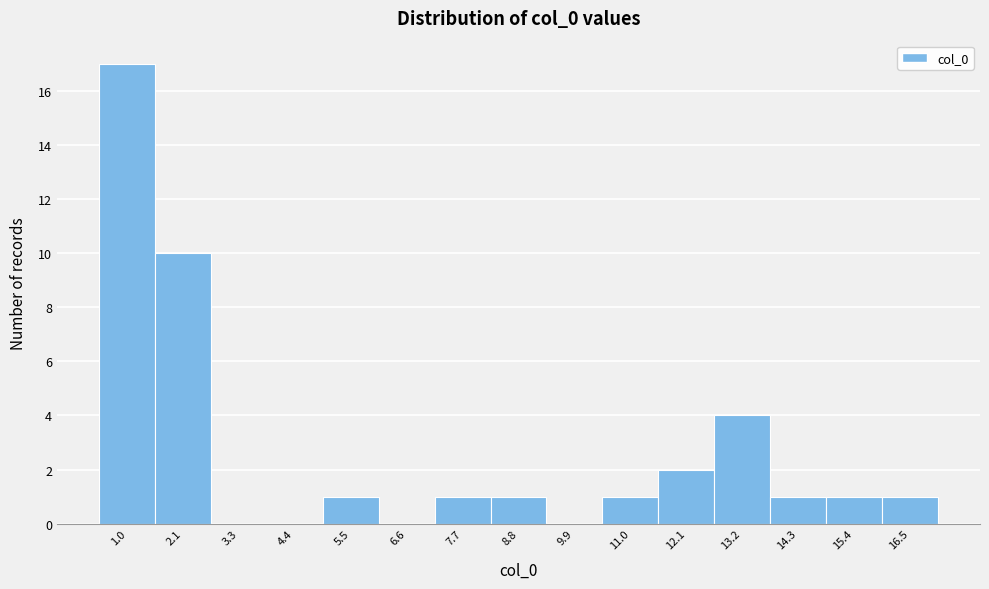

Reading left to right, transcribe all the data shown in this chart.

1.0=17	2.1=10	3.3=0	4.4=0	5.5=1	6.6=0	7.7=1	8.8=1	9.9=0	11.0=1	12.1=2	13.2=4	14.3=1	15.4=1	16.5=1